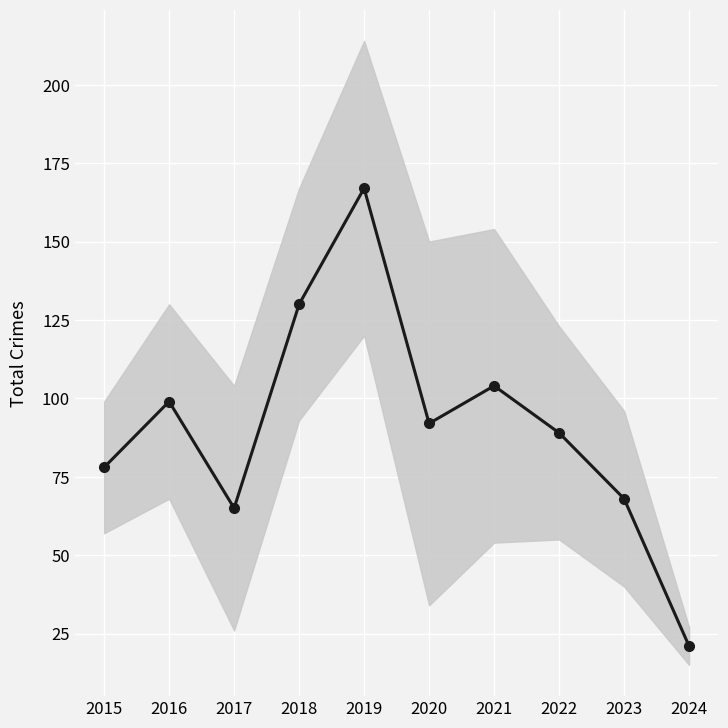

Approximately how many times larger is the value at 2018 compared to 2022?

1.5